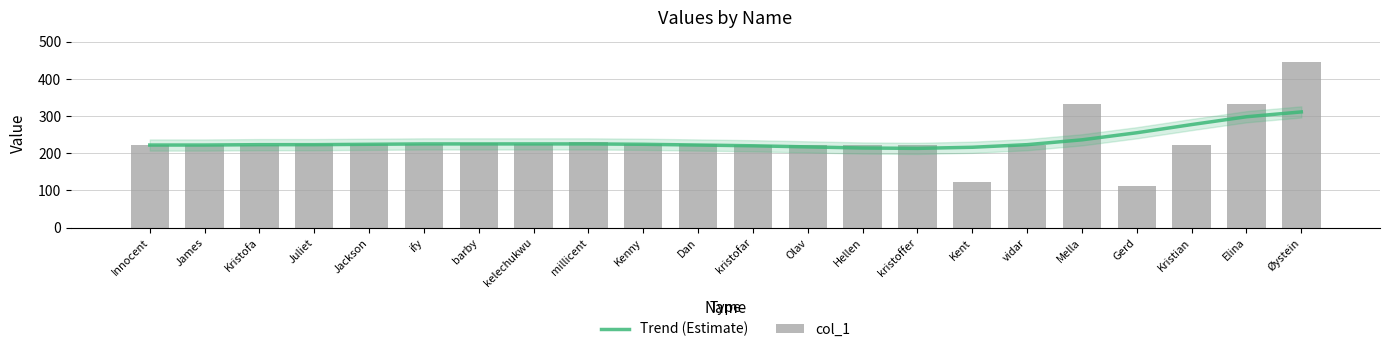

Rank the series by their average value, from lowest to highest.

Trend (Estimate), col_1